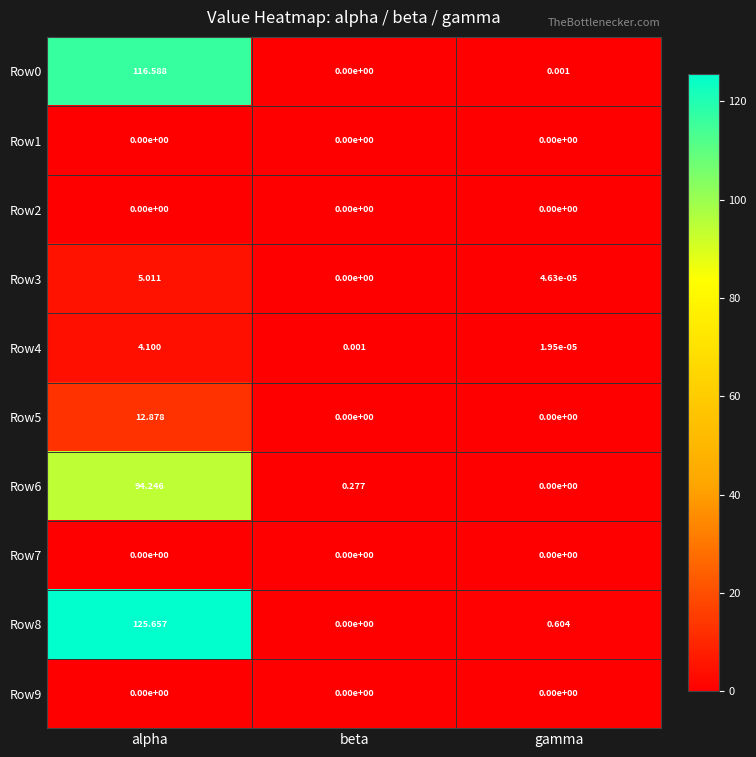

At which label does Row4 reach its minimum?

gamma